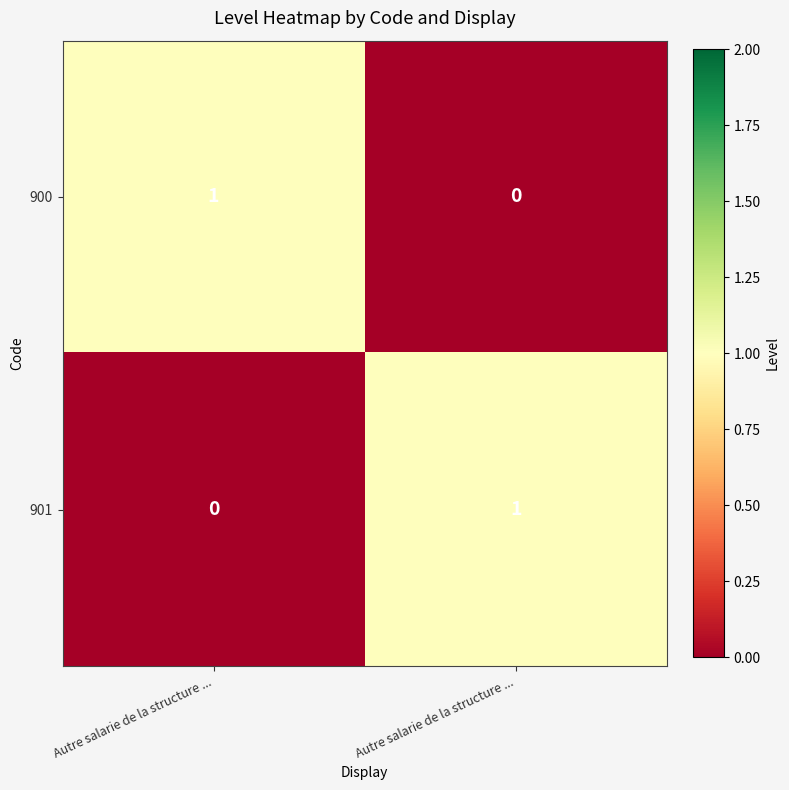

How many values in 901 are above zero?

1